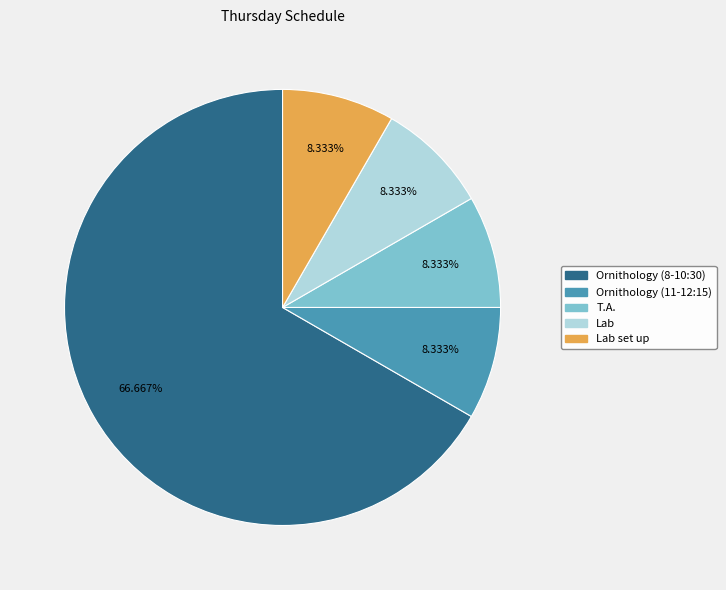

Count the number of slices in the pie.

5